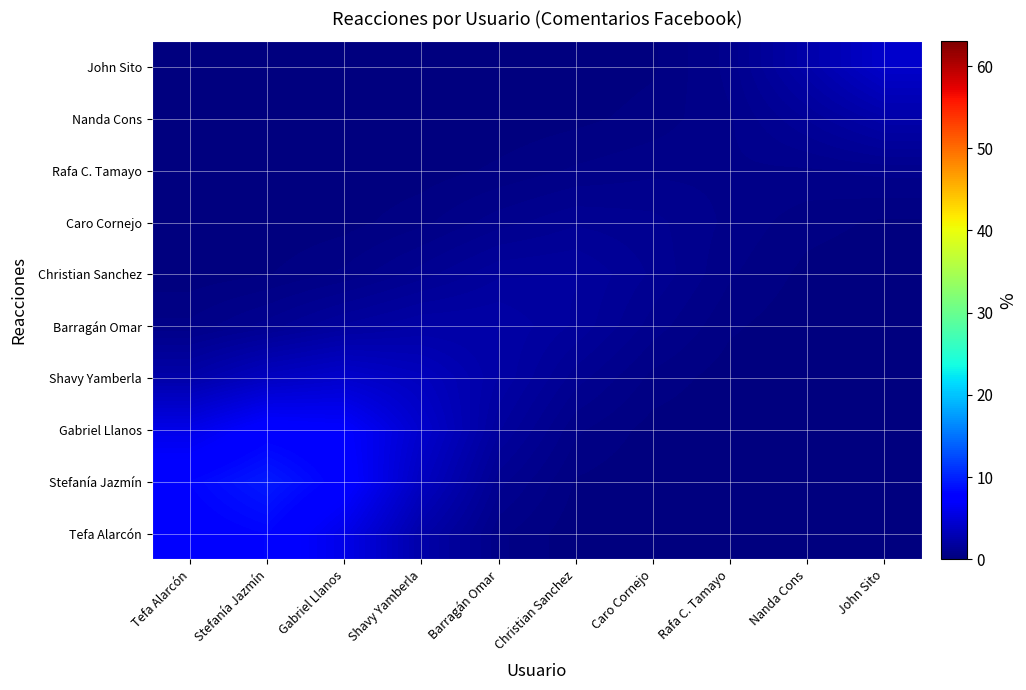

At which category is the sum across all series the highest?

Stefanía Jazmín